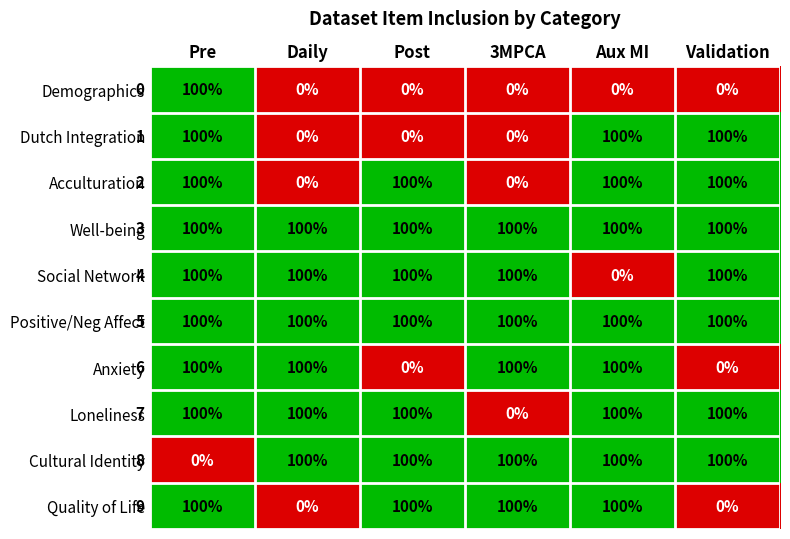

Is it true that Positive/Neg Affect equals 100 at Post?

True